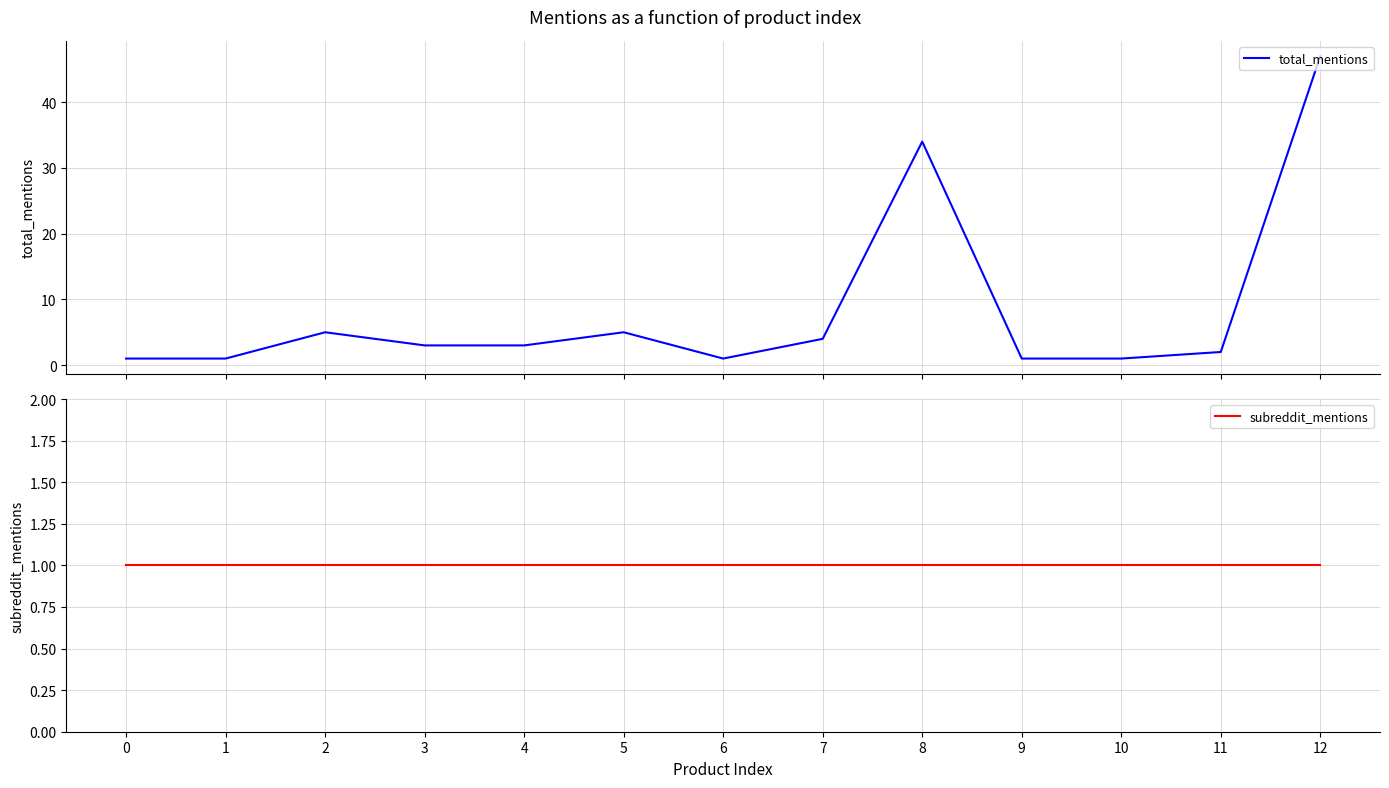

List the series in order of their peak value, highest first.

total_mentions, subreddit_mentions